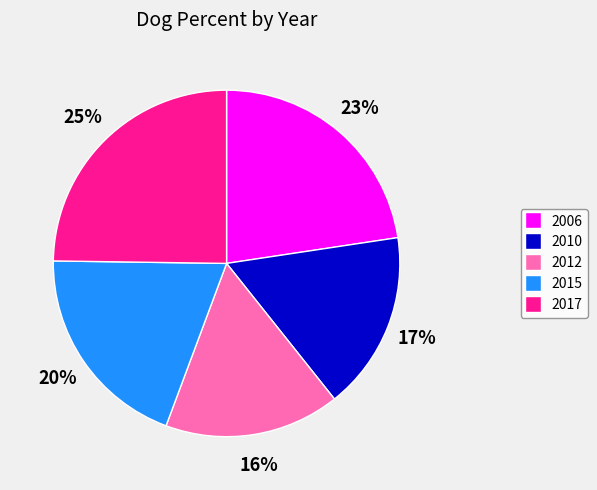

To the nearest percent, what percentage of the pie is 2012?

16%